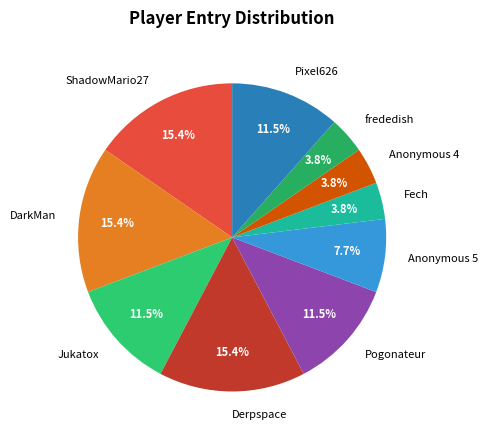

Combined, do Pixel626 and Anonymous 4 account for over 50%?

No